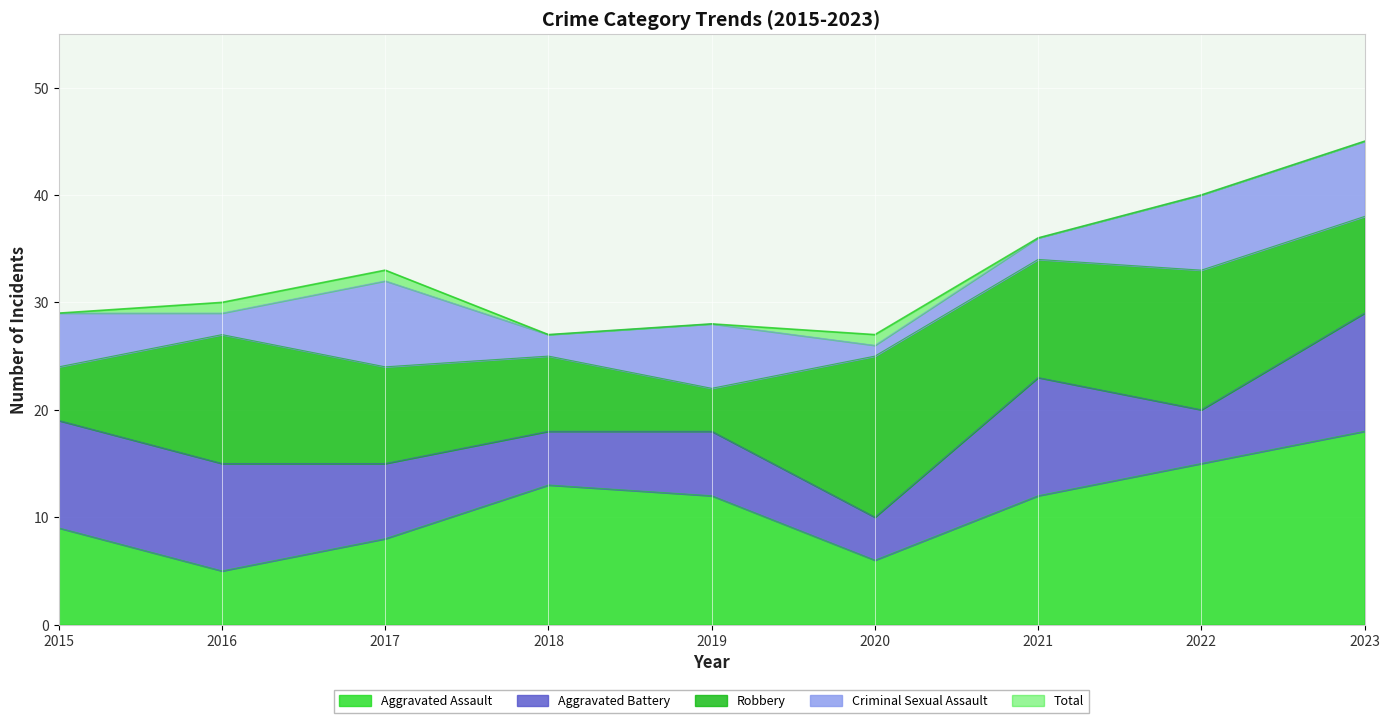

Rank the categories by Aggravated Battery value from highest to lowest.

2021, 2023, 2015, 2016, 2017, 2019, 2018, 2022, 2020